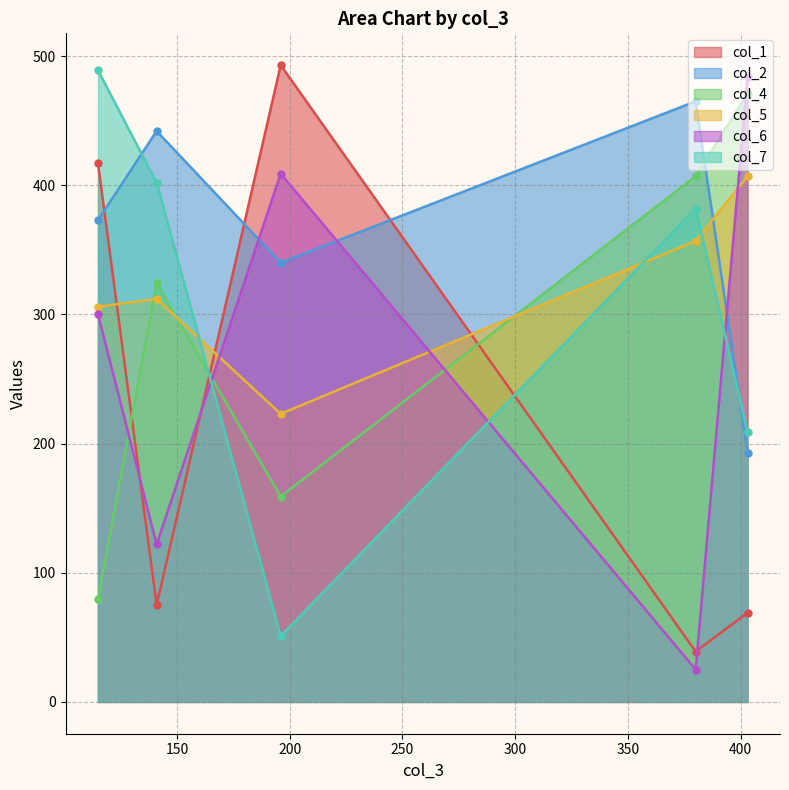

How many intersections are there between col_5 and col_7?

3